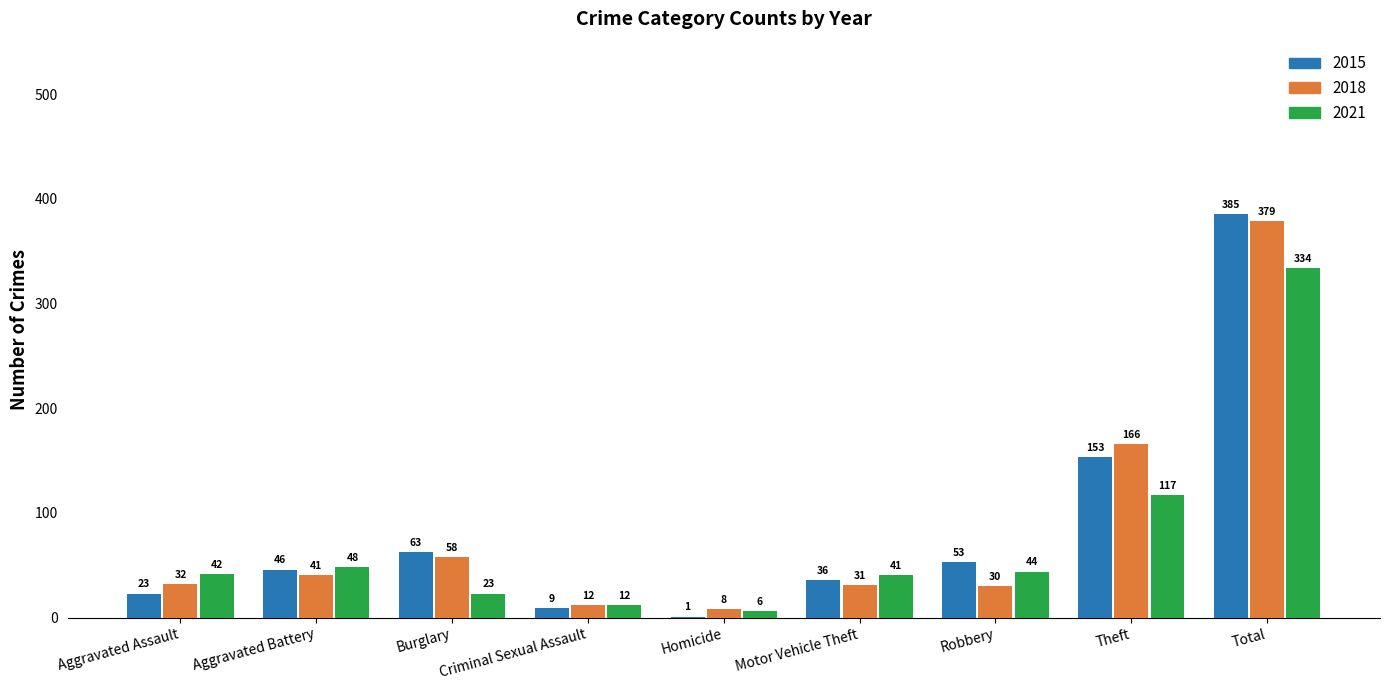

At which label is 2021 closest to 170?

Theft